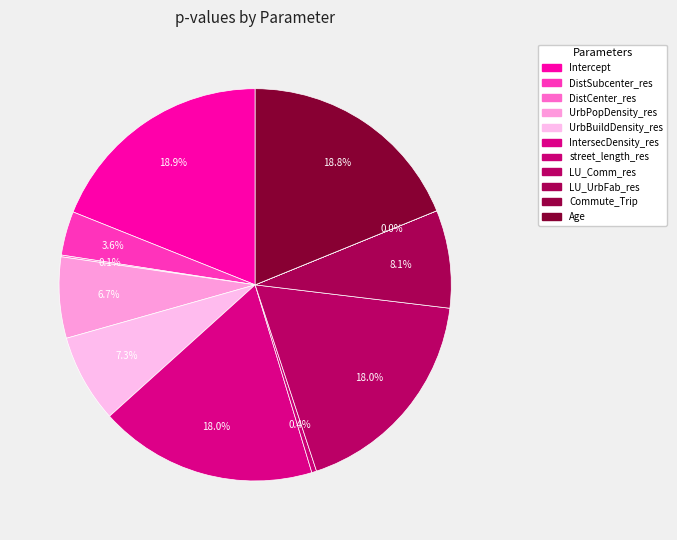

To the nearest percent, what is the average slice percentage?

9%